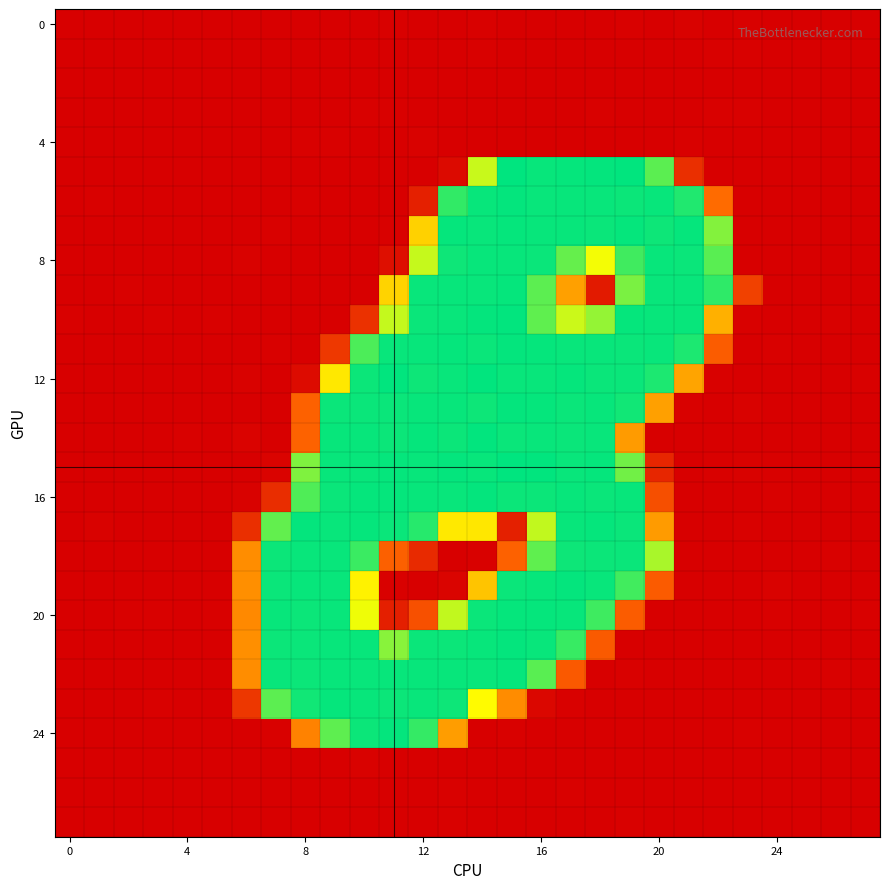

How many data points does each series have?

28